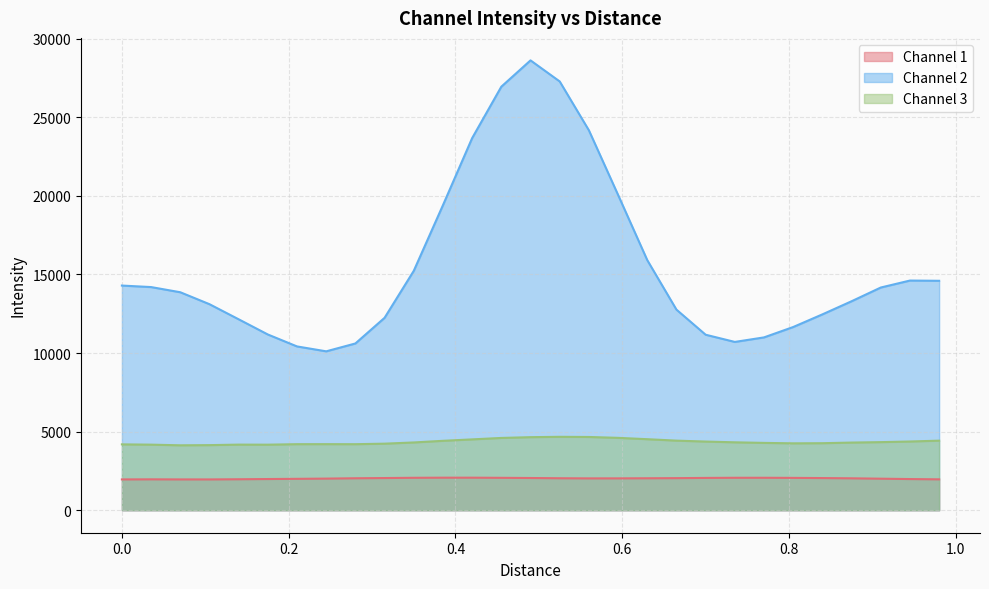

What is the minimum value for Channel 2?

10110.3